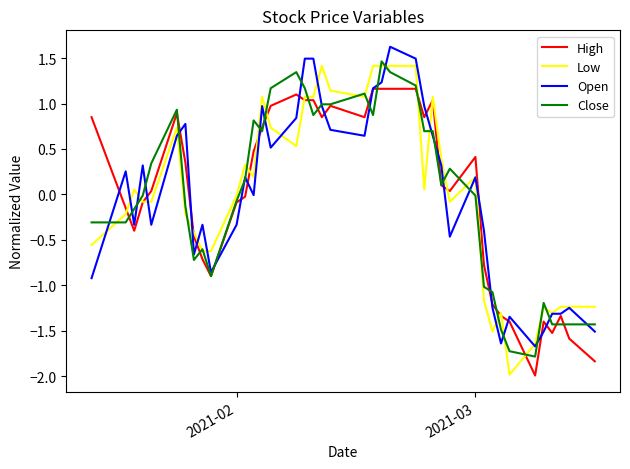

What is the highest value of the Close series?

1.5